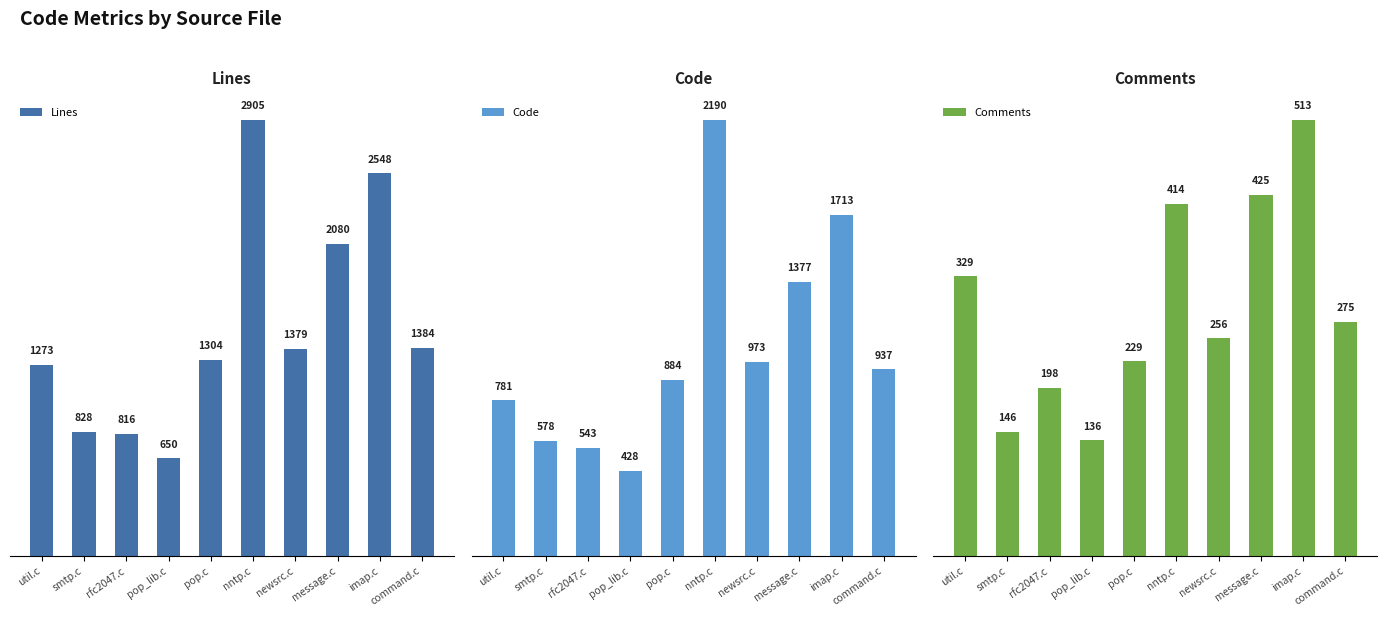

What is the label of the 5th bar from the right?

nntp.c